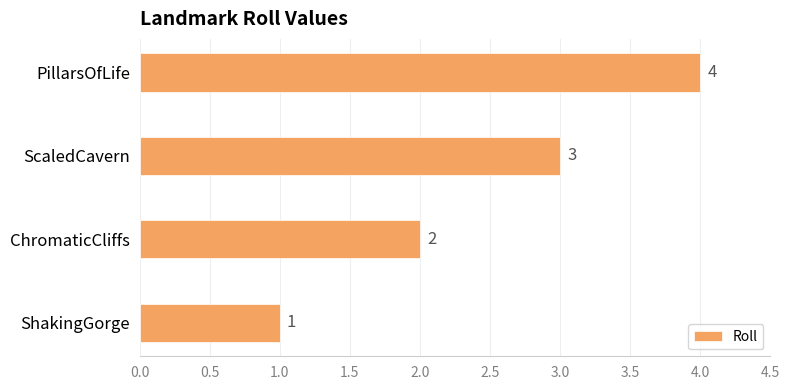

What is the approximate value at PillarsOfLife?

4